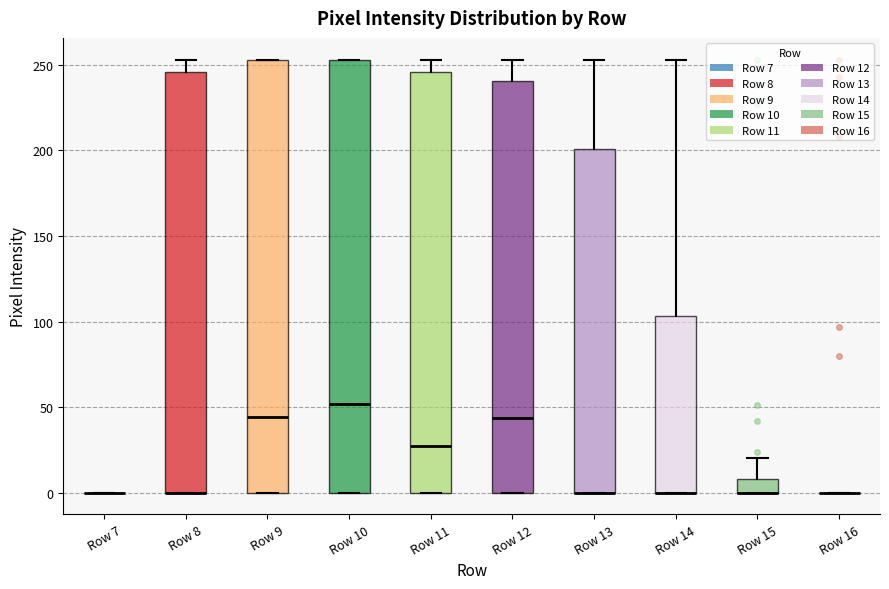

Where is the upper edge of the box for Row 13 on the y-axis? The values are not printed on the chart, so give them approximately, as read against the axis.

200